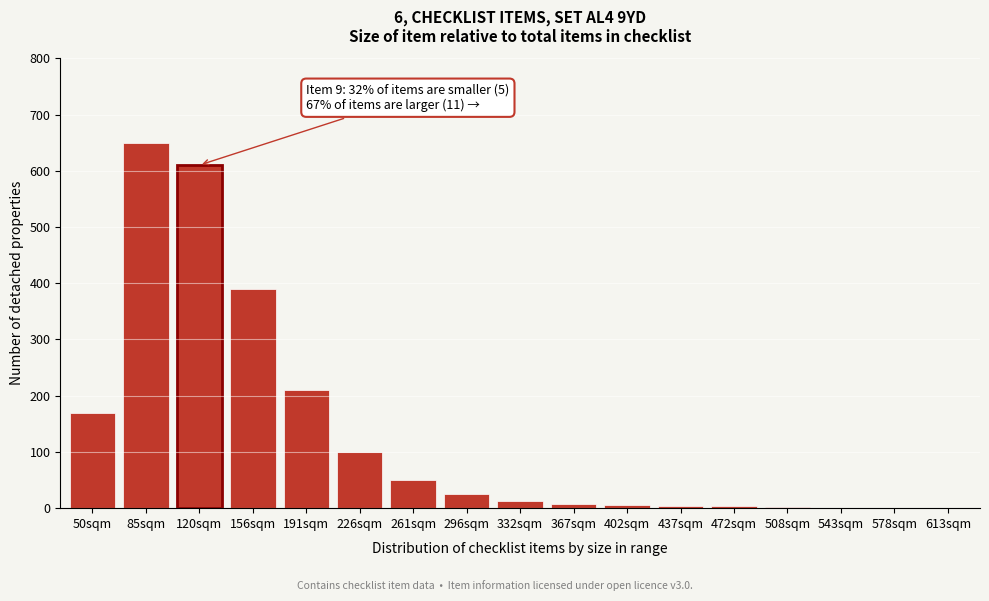

The value at 191sqm is 210. True or false?

True